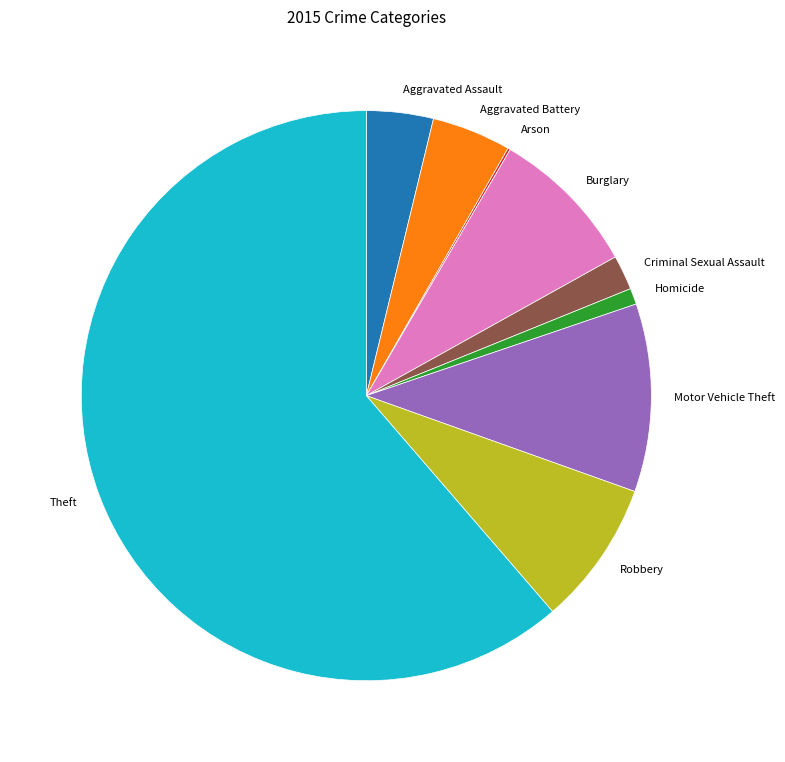

Which slice is the largest?

Theft